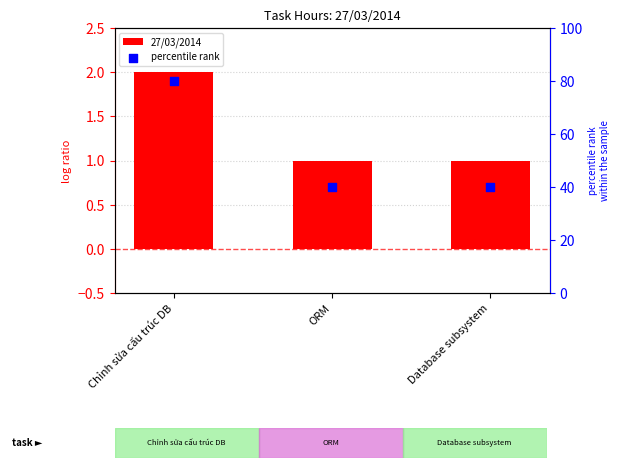

Which series contains the highest Y value?

percentile rank